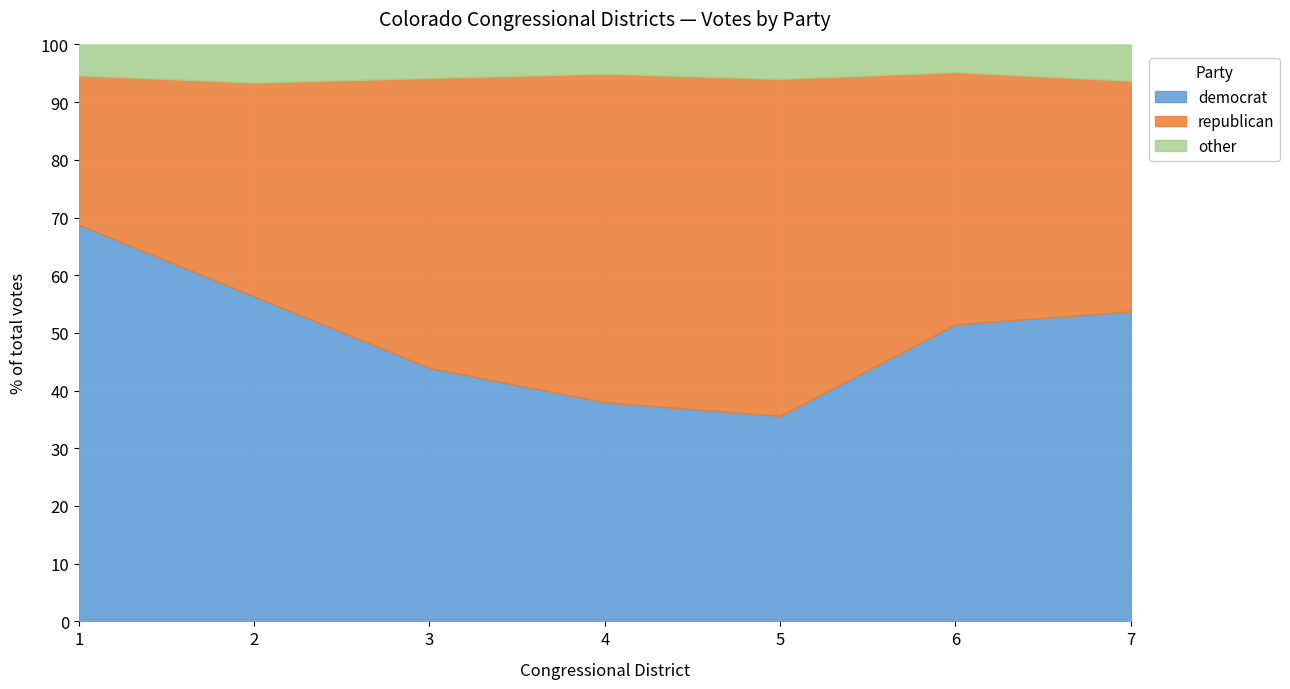

Reading left to right, what are all the values shown in this chart?

democrat: 1=272635	2=261971	3=164035	4=151593	5=131600	6=194299	7=194577
republican: 1=102627	2=172217	3=187628	4=227351	5=215774	6=164916	7=144805
other: 1=21270	2=30757	3=21702	4=20257	5=22075	6=18137	7=22803